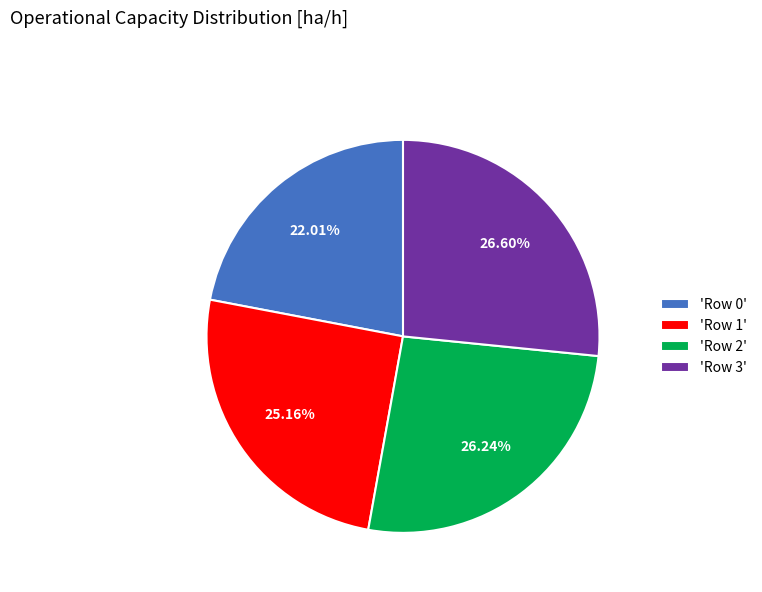

Count the number of slices in the pie.

4